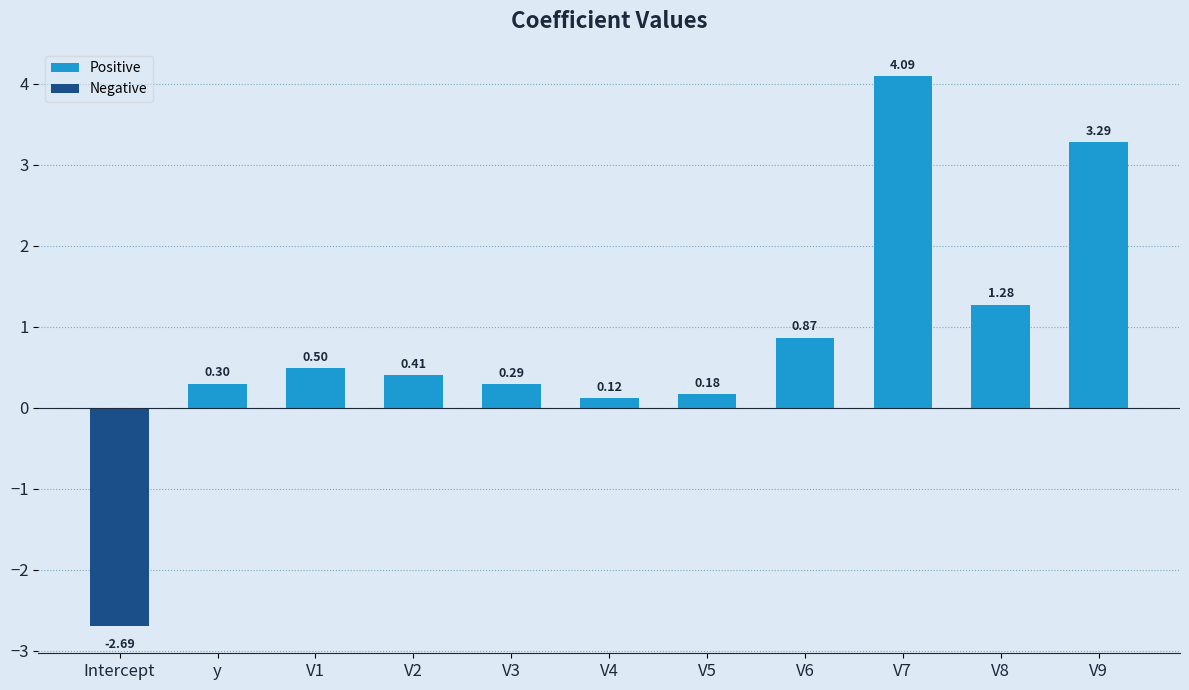

The chart shows a value of 0.5 at V1. True or false?

True